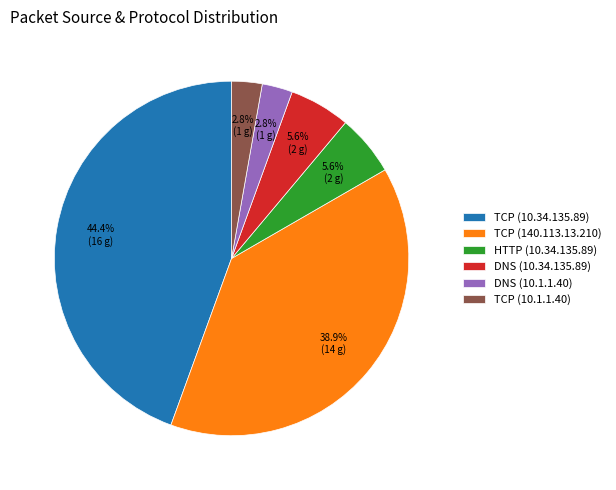

Is there a majority slice in this chart?

No